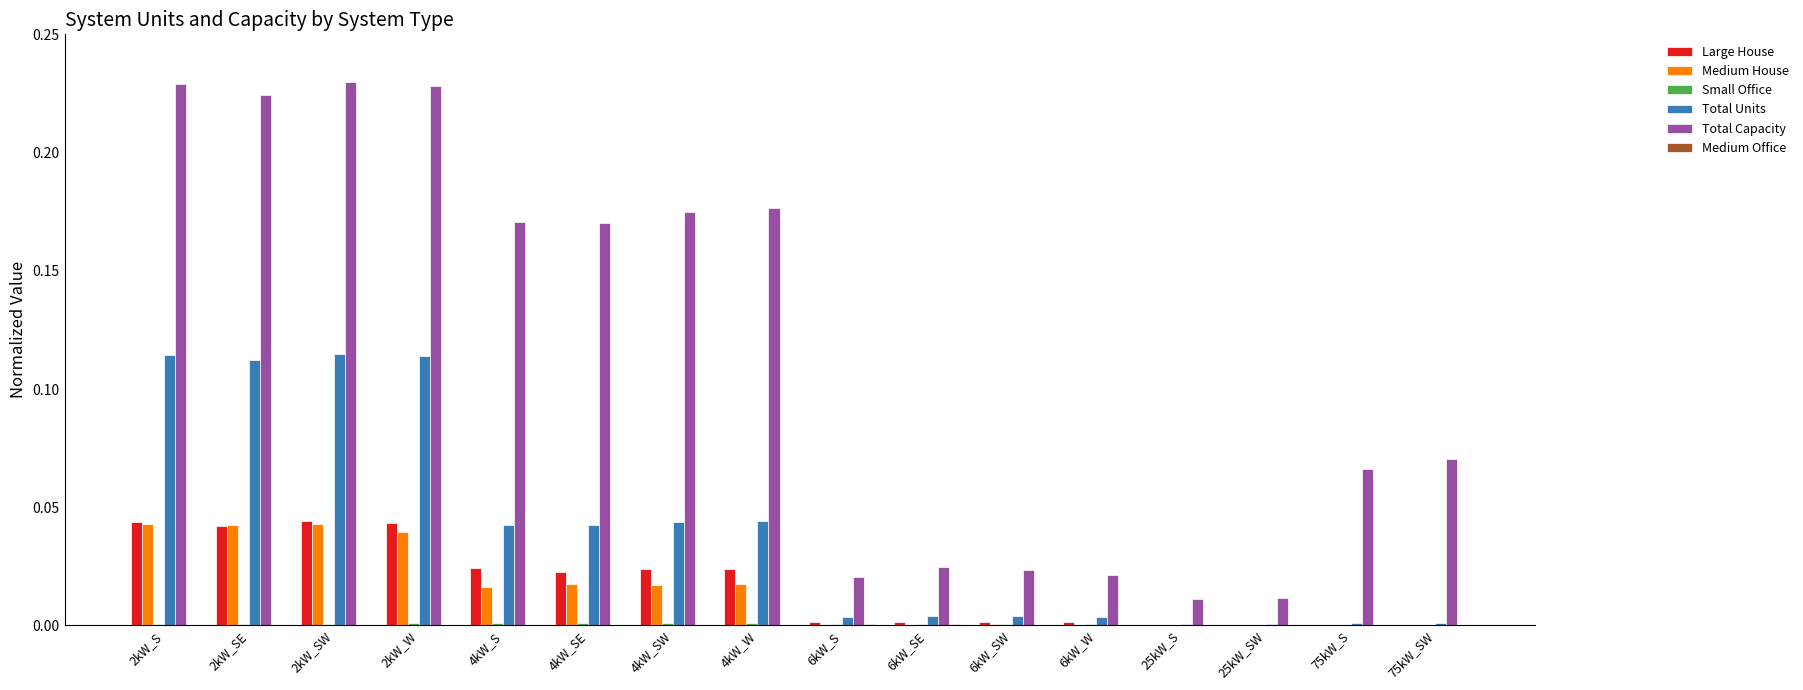

The value of Medium House at 25kW_S is 0.0. True or false?

True